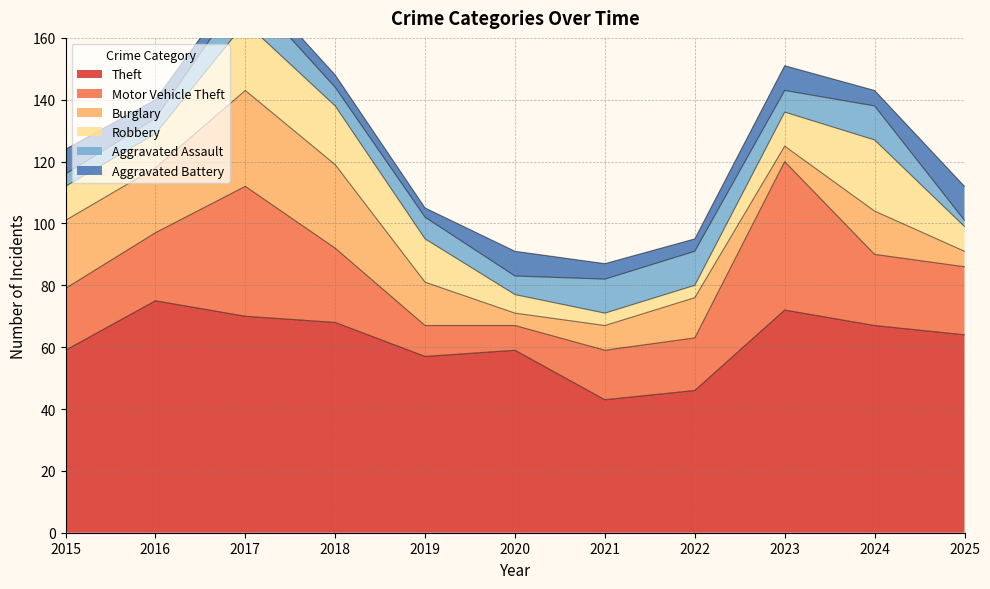

At which label does Robbery first exceed 11?

2017